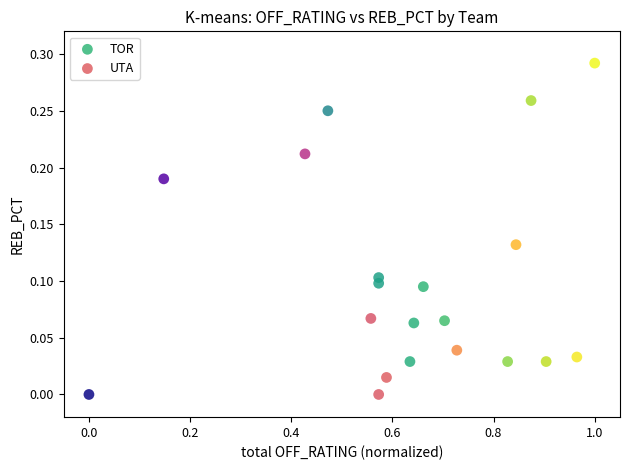

Which series has the largest Y range (max minus min)?

UTA